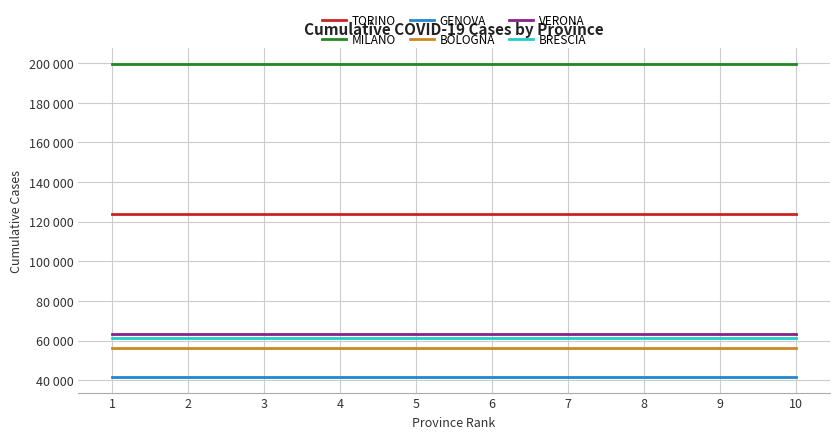

Reading left to right, extract all data points from this chart.

TORINO: 123989	123989	123989	123989	123989	123989	123989	123989	123989	123989
MILANO: 199667	199667	199667	199667	199667	199667	199667	199667	199667	199667
GENOVA: 41736	41736	41736	41736	41736	41736	41736	41736	41736	41736
BOLOGNA: 56111	56111	56111	56111	56111	56111	56111	56111	56111	56111
VERONA: 63200	63200	63200	63200	63200	63200	63200	63200	63200	63200
BRESCIA: 61445	61445	61445	61445	61445	61445	61445	61445	61445	61445